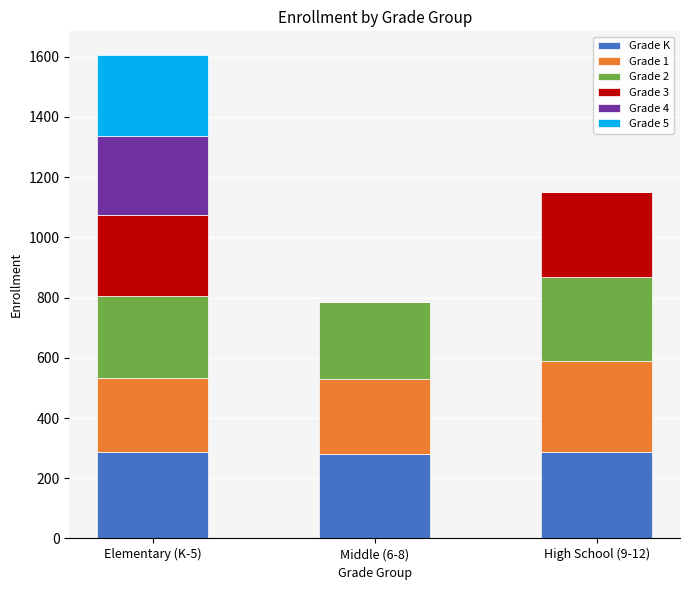

What is the maximum value for Grade K?

287